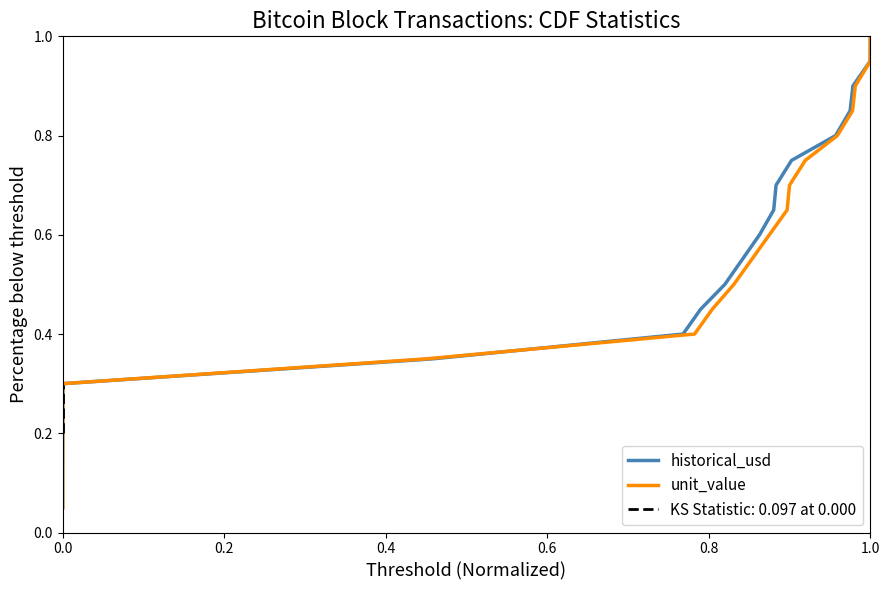

What is the highest value of the historical_usd series?

1.0